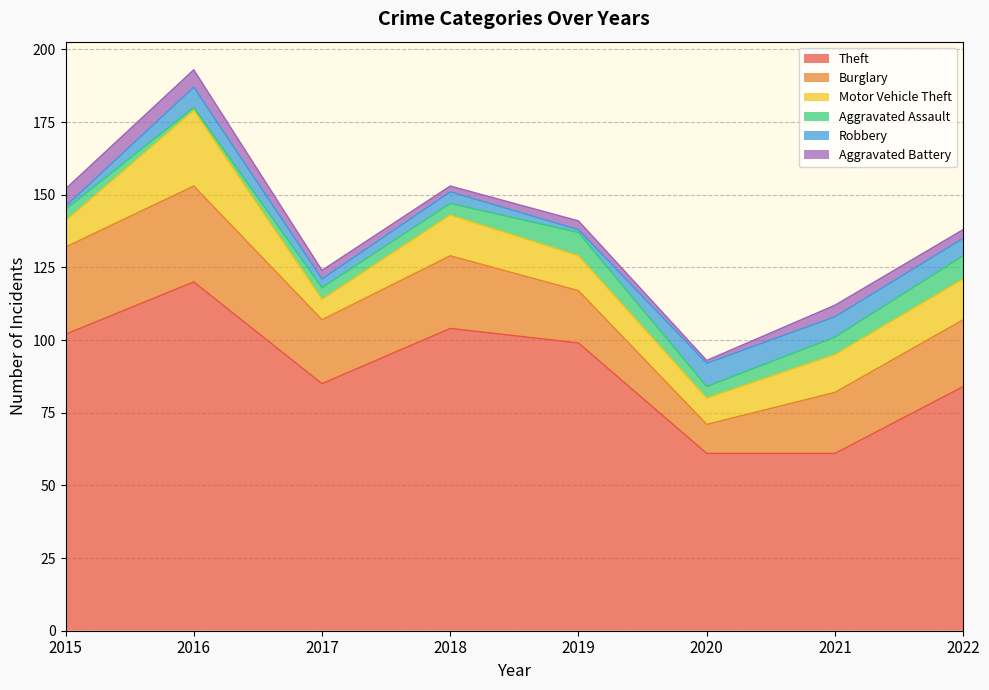

In Aggravated Assault, how many points are higher than both neighbors (excluding endpoints)?

1